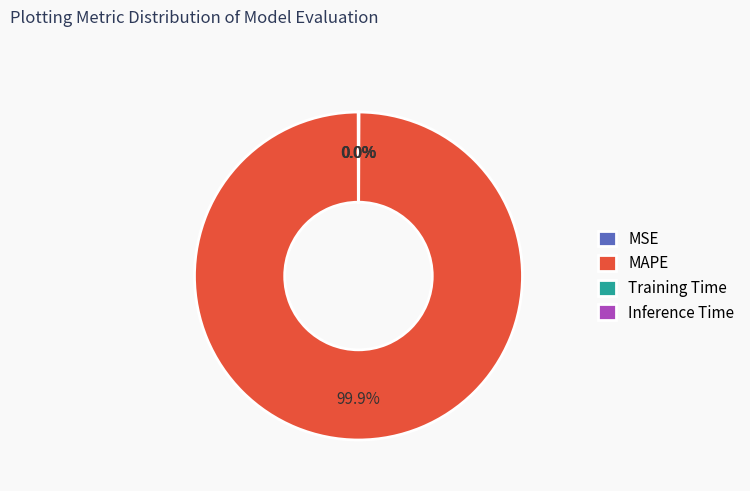

Which slice is the largest?

MAPE